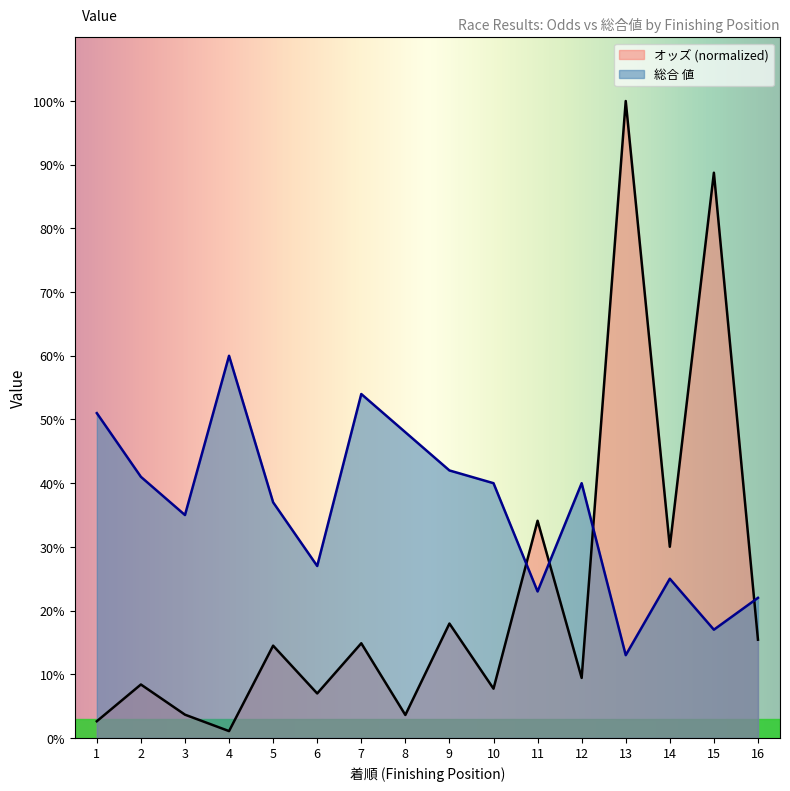

What is the value of the 総合 値 point at the 6th from the left?

27.0